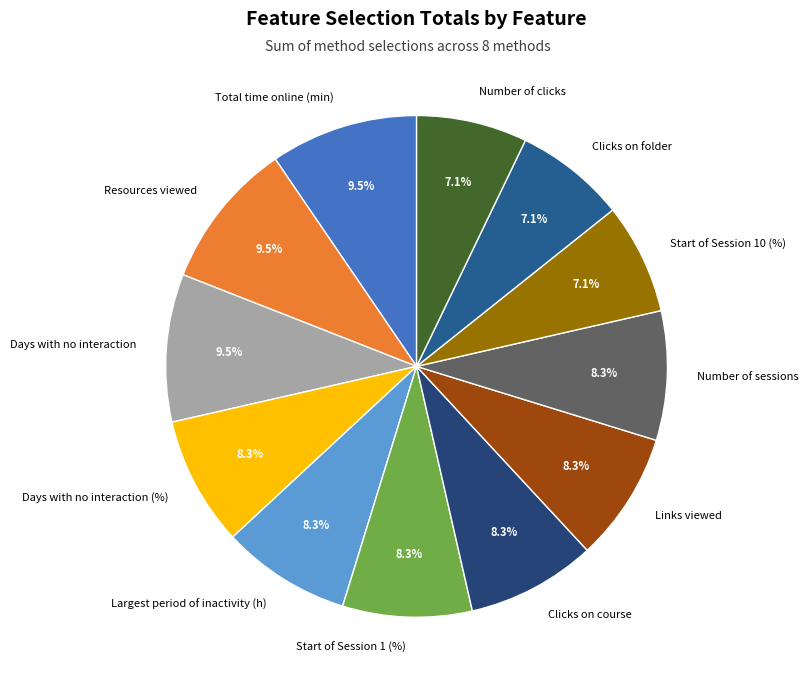

What is the ratio of the value at Largest period of inactivity (h) to the value at Resources viewed?

0.9